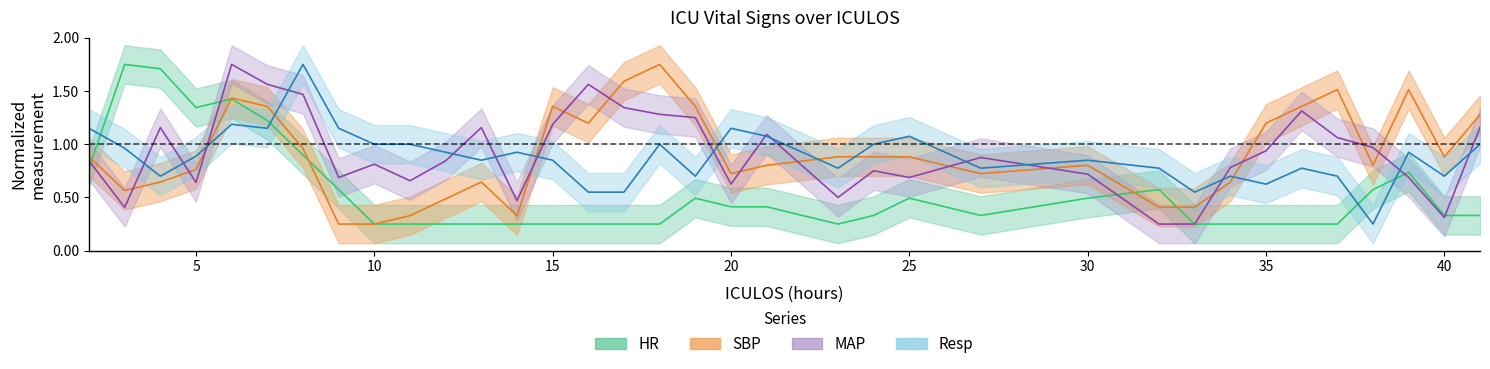

The Resp_center series shows 1.6 at 18. True or false?

False